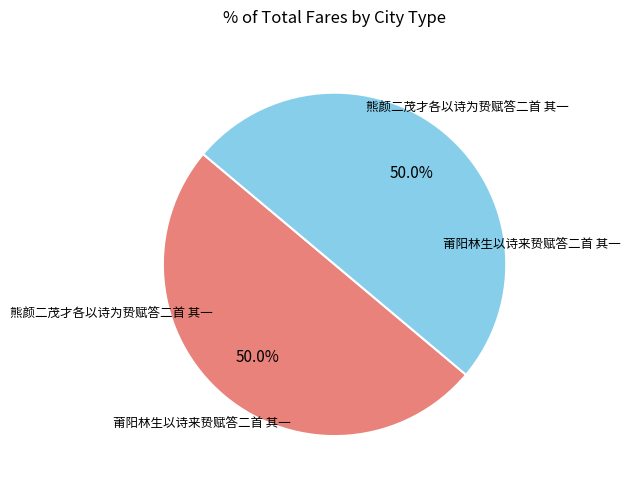

Rank the categories by value from highest to lowest.

熊颜二茂才各以诗为贽赋答二首 其一, 莆阳林生以诗来贽赋答二首 其一